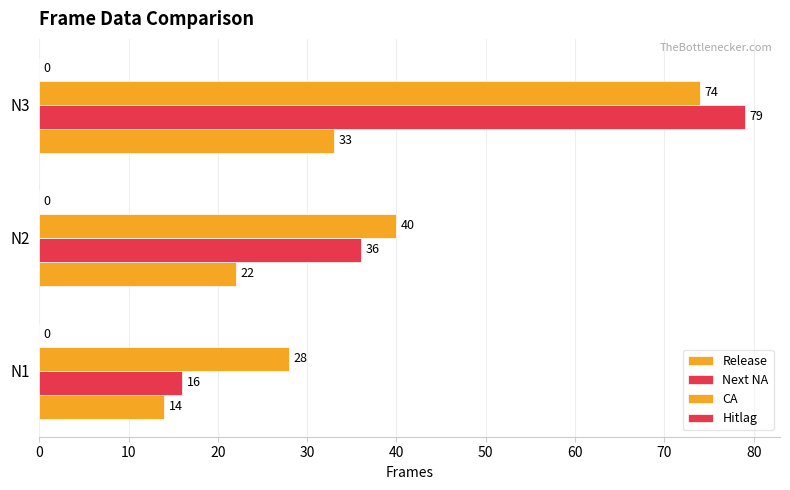

Rank the series by their maximum value, from highest to lowest.

Next NA, CA, Release, Hitlag